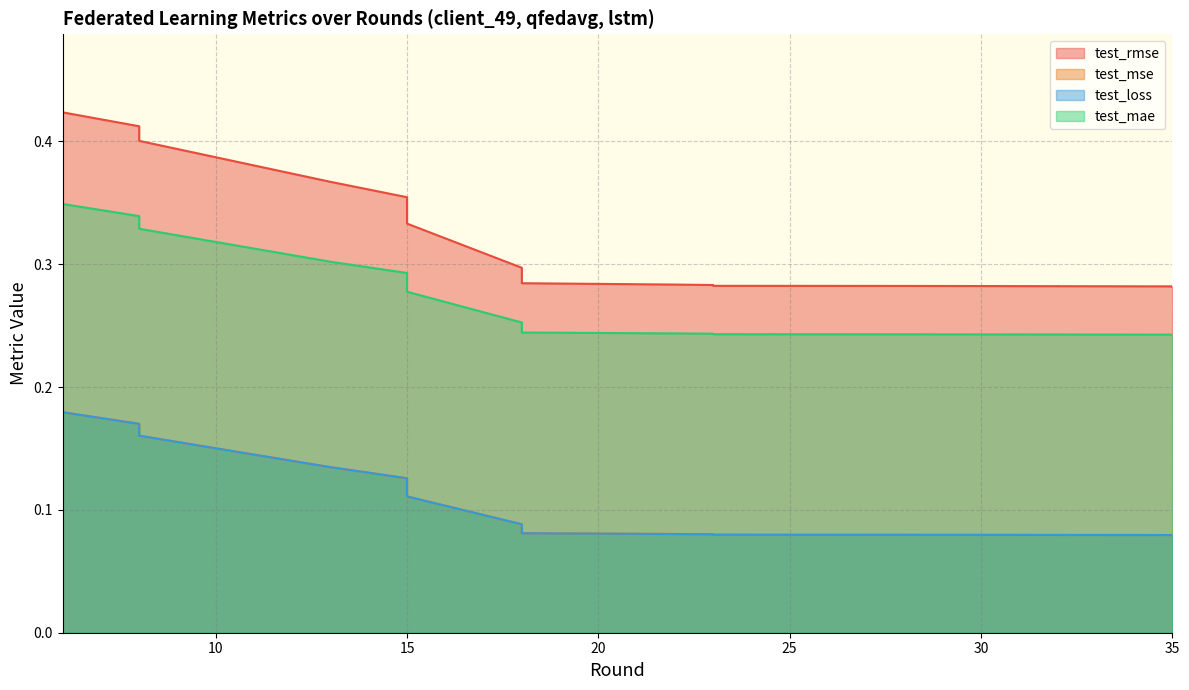

True or false: test_mse has a value of 0.1 at 18.

True